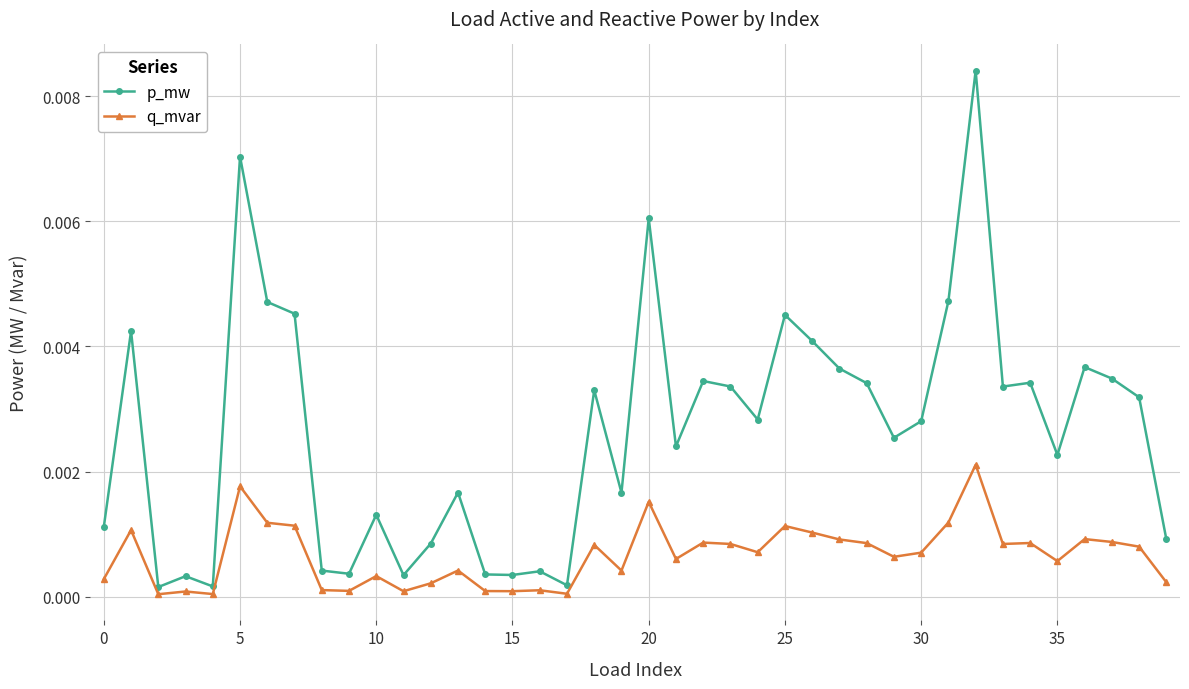

Which series has the widest spread of values?

p_mw